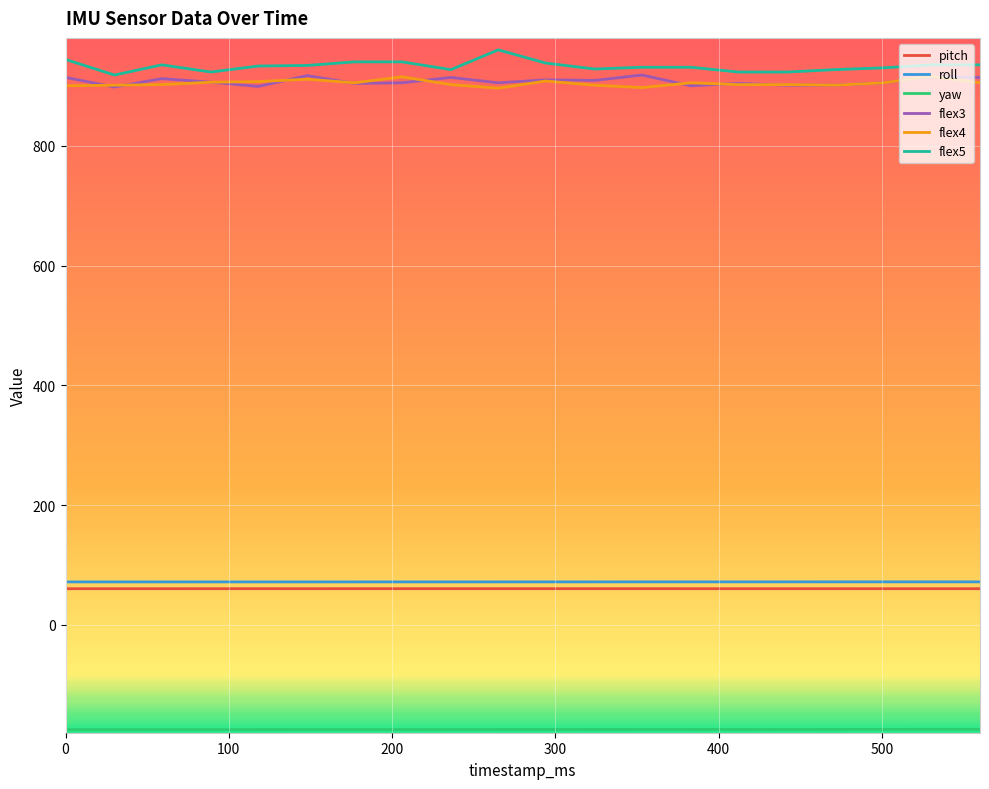

Which series has the widest spread of values?

flex5